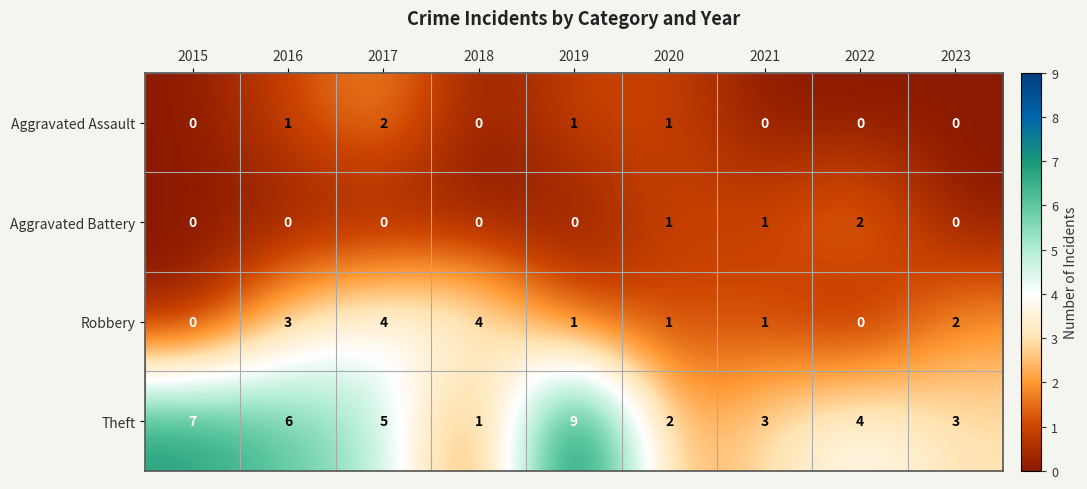

Which category has the highest value across all series?

2019